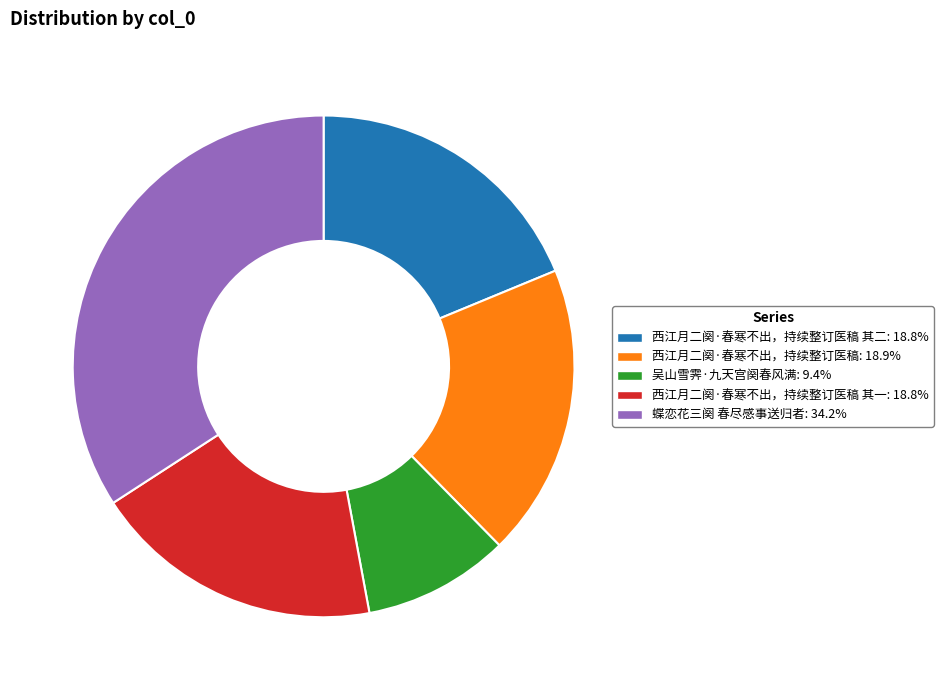

Is there any slice that represents more than half of the pie?

No